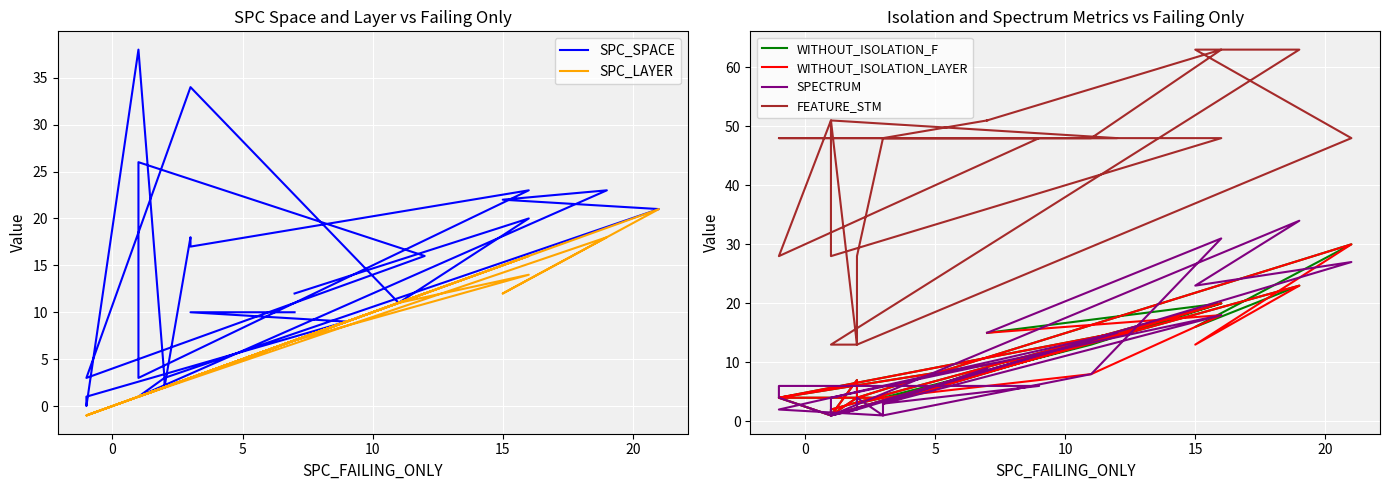

Reading left to right, what are all the values shown in this chart?

SPC_SPACE: 12	20	11	34	3	16	26	3	23	17	18	2	3	1	23	22	21	3	38	0	1	9	10	10
SPC_LAYER: 7	14	11	3	-1	12	1	1	16	3	3	2	2	1	18	12	21	2	1	-1	-1	9	3	7
WITHOUT_ISOLATION_F: 15	20	13	4	4	15	1	2	20	3	4	3	7	1	23	16	30	4	1	4	4	11	3	9
WITHOUT_ISOLATION_LAYER: 15	18	8	4	4	15	1	2	20	3	4	3	7	1	23	13	30	4	1	4	4	11	3	9
SPECTRUM: 15	31	8	1	2	15	1	4	18	3	1	4	2	1	34	23	27	2	1	4	6	6	3	9
FEATURE_STM: 51	63	48	48	48	48	51	28	48	48	48	28	13	13	63	63	48	13	51	28	28	48	48	51